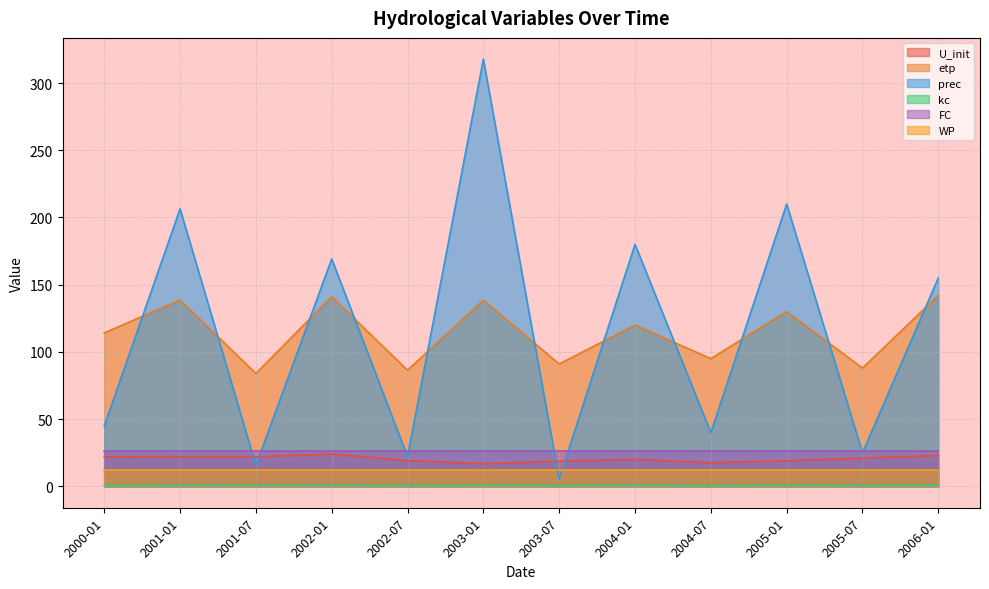

Between 2005-07 and 2006-01, which series saw the biggest shift?

prec